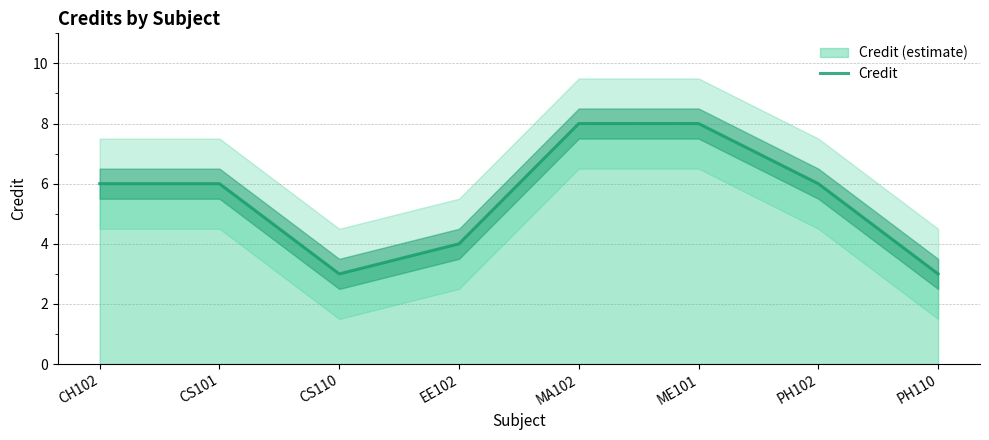

True or false: there are more than 1 points higher than both neighbors.

False